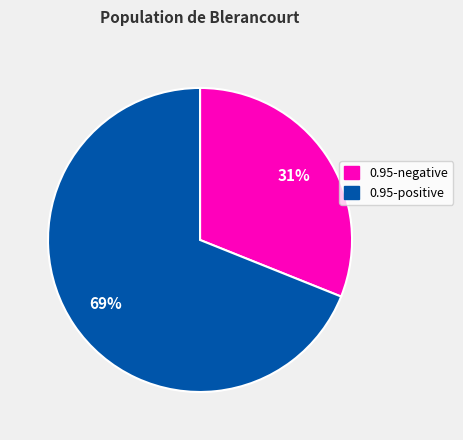

To the nearest percent, what is the average slice percentage?

50%